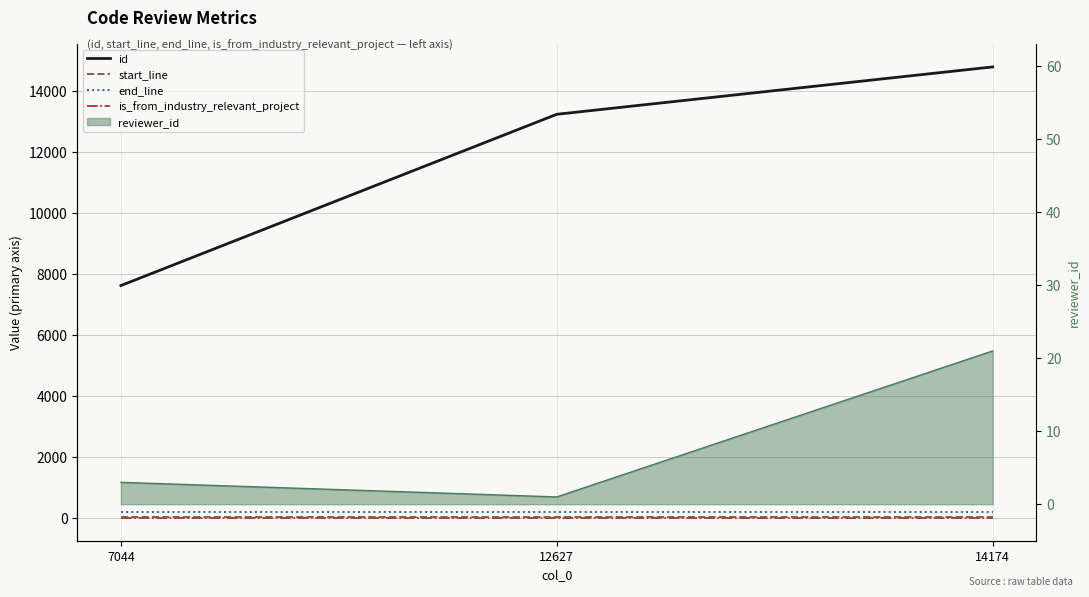

Reading right to left, extract all data points from this chart.

id: 14788	13235	7623
start_line: 44	44	44
end_line: 193	193	193
is_from_industry_relevant_project: 1	1	1